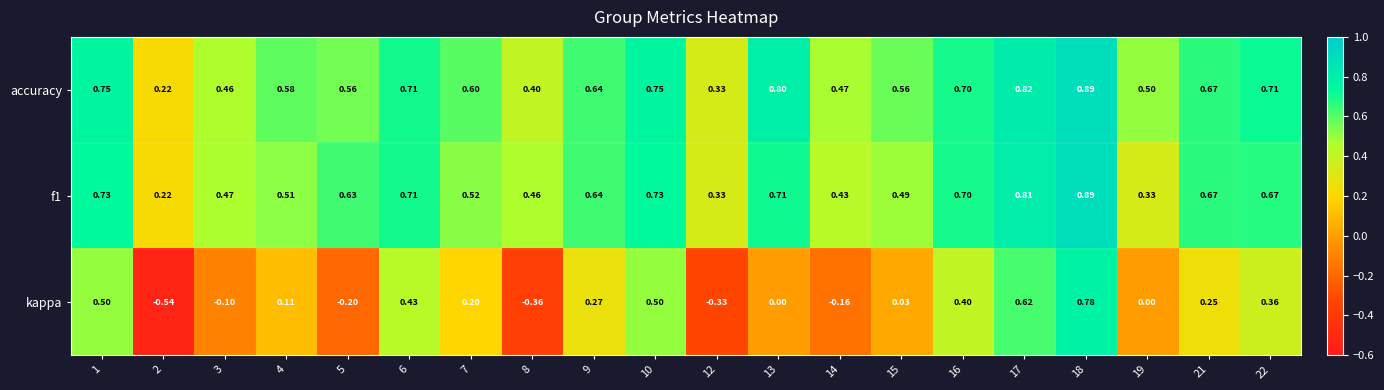

At how many categories does at least one series exceed 0?

20